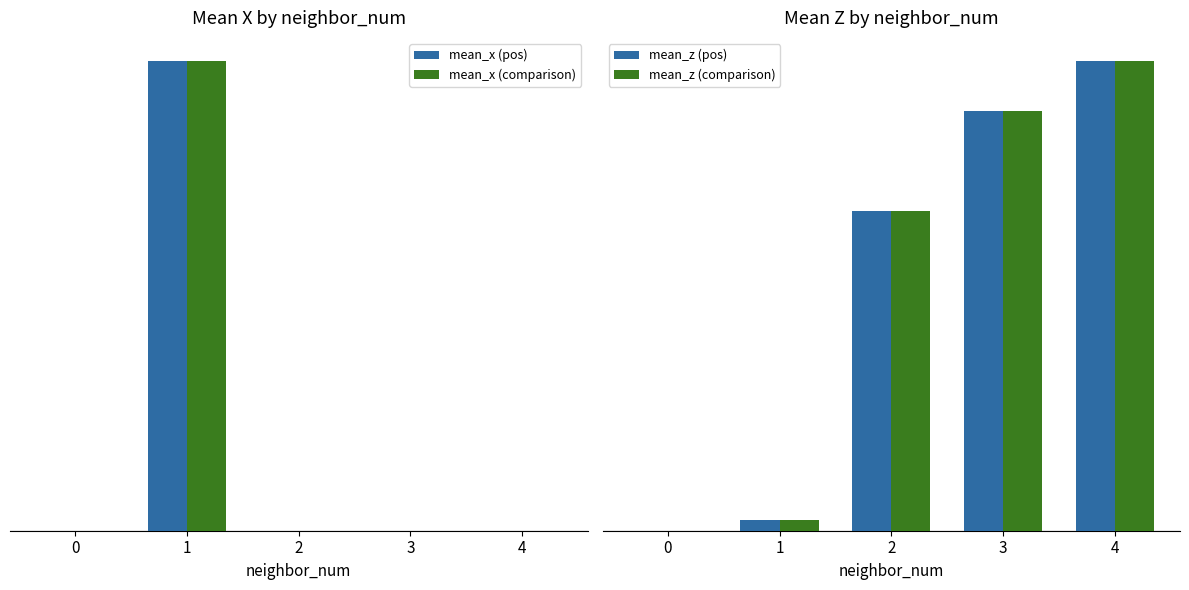

Which series has the largest range (max minus min)?

mean_z (pos)